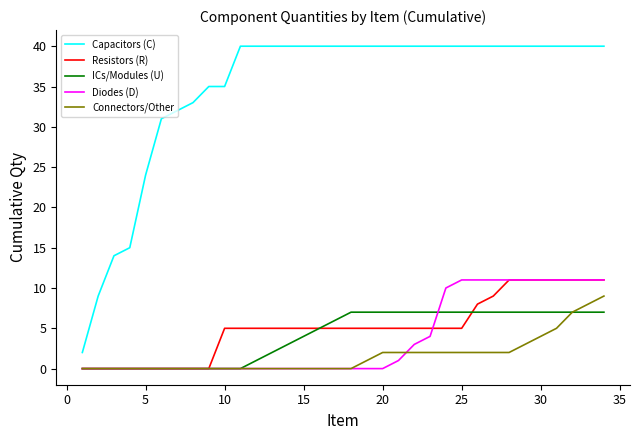

Which series has the largest total across all categories?

Capacitors (C)